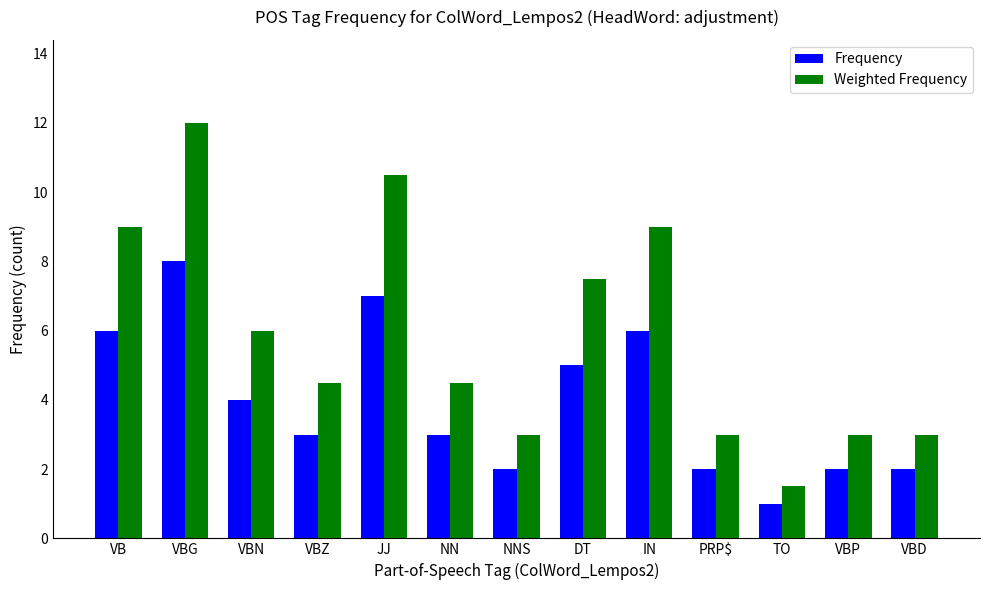

What is the average value of the Frequency series?

3.9